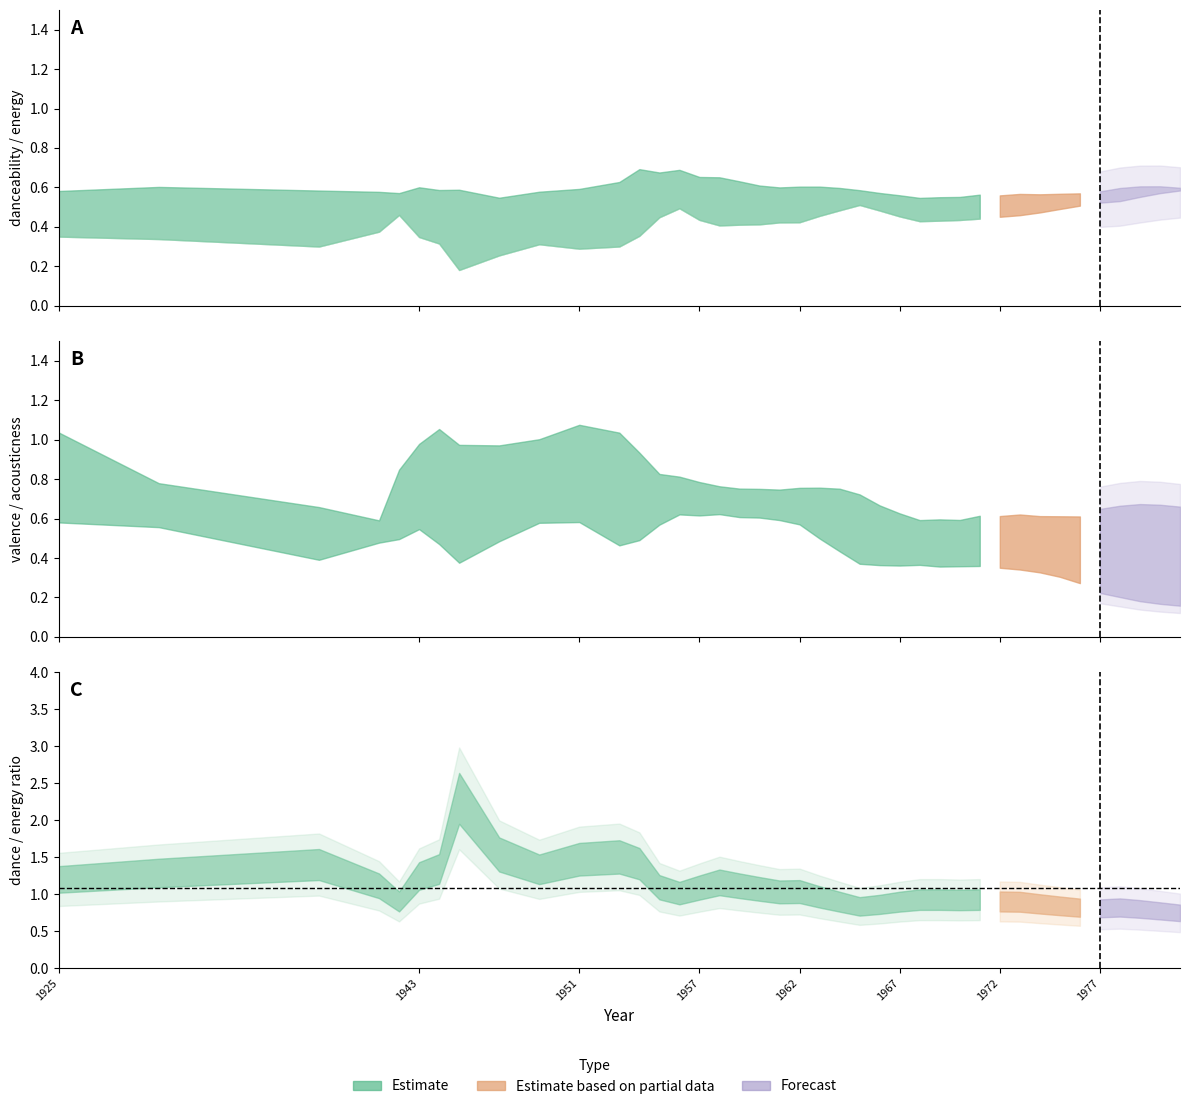

Is it true that energy equals 0.3 at 1954?

True